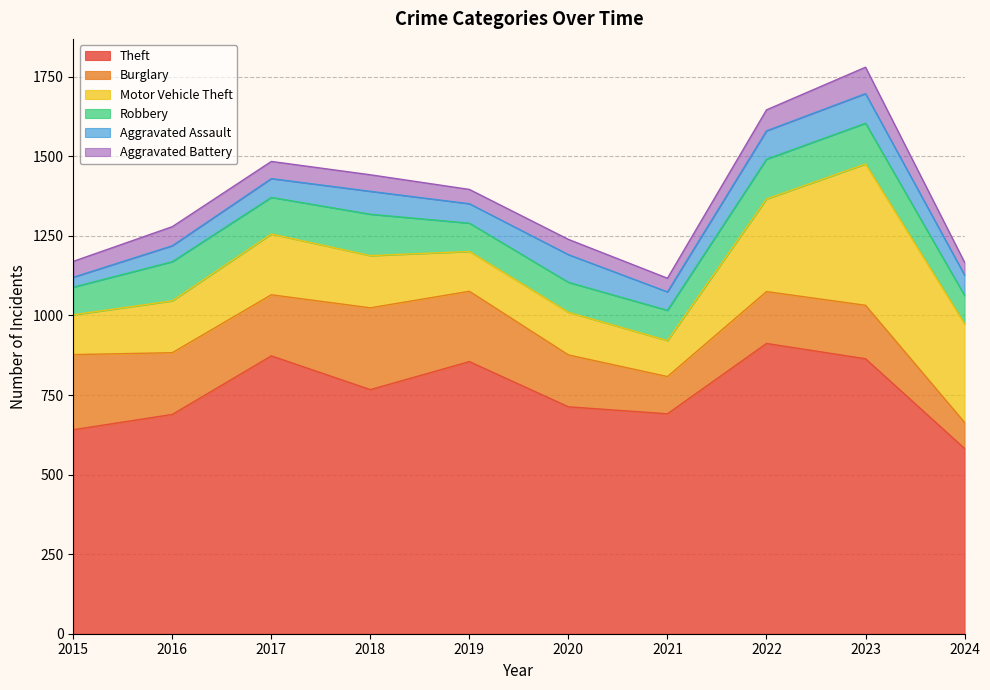

Which series changed the most between 2019 and 2021?

Theft